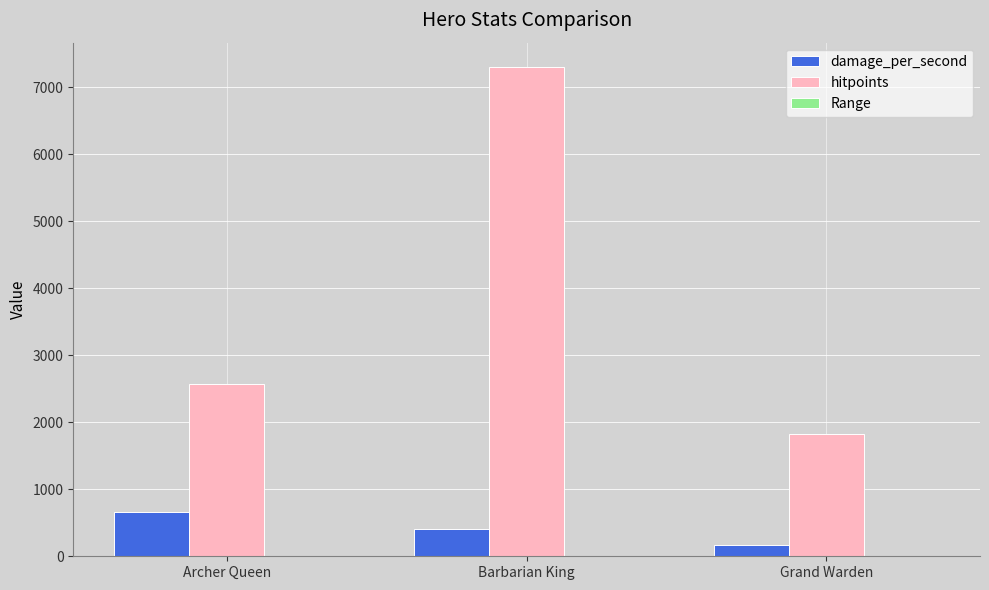

Which series has the largest total across all categories?

hitpoints